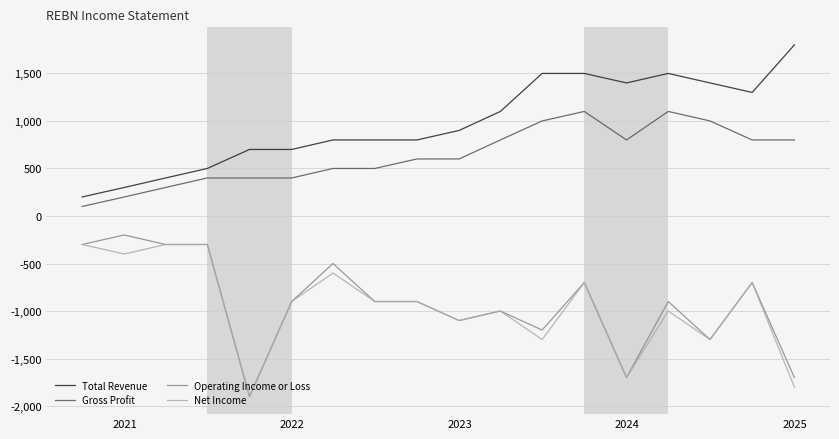

List the series in order of their peak value, lowest first.

Net Income, Operating Income or Loss, Gross Profit, Total Revenue